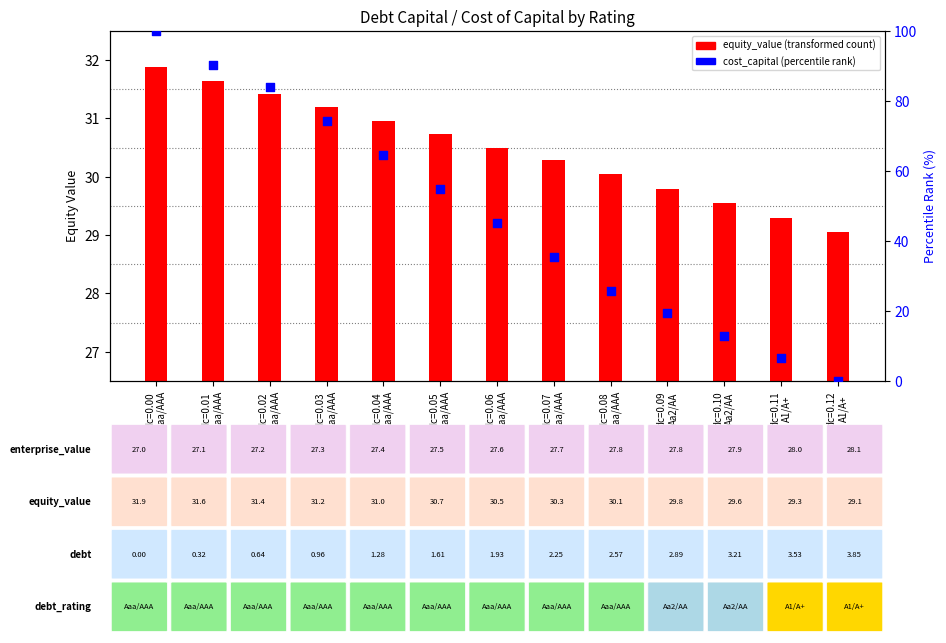

What are all the series names shown in the legend?

equity_value, cost_capital (percentile)